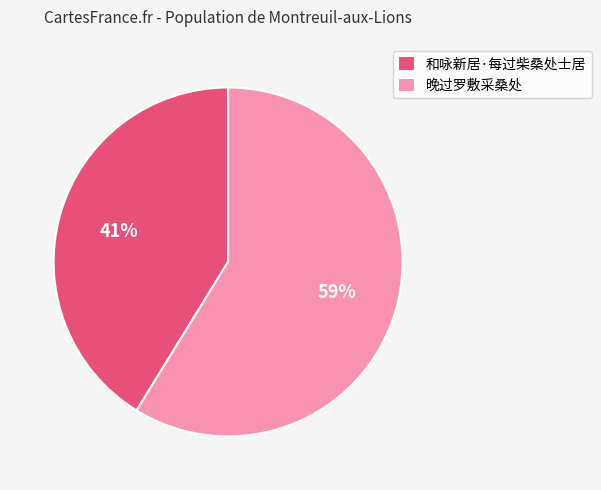

How many segments does this pie chart have?

2